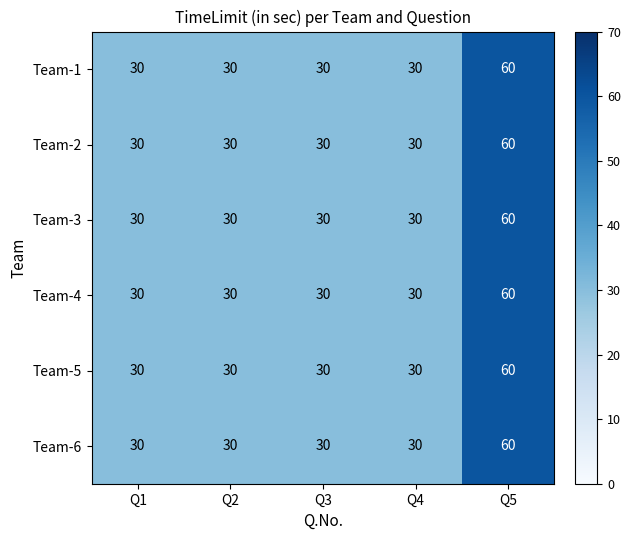

At which category is the sum across all series the highest?

Q5